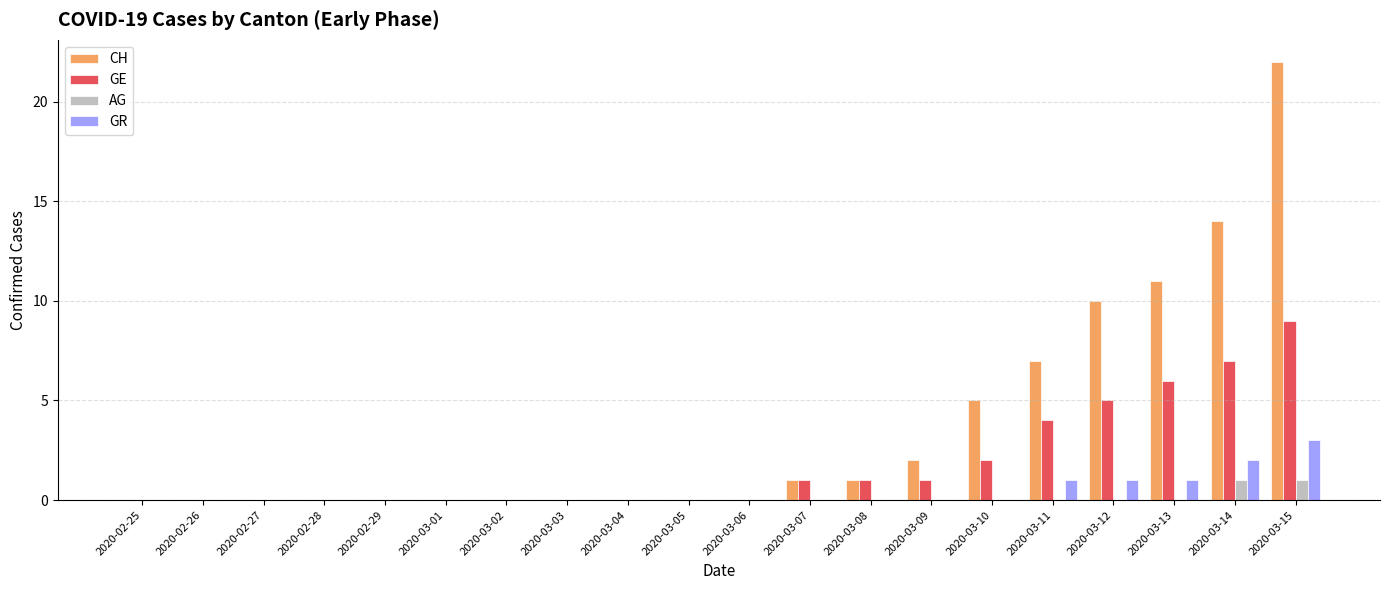

True or false: GR has a value of 2 at 2020-03-14.

True